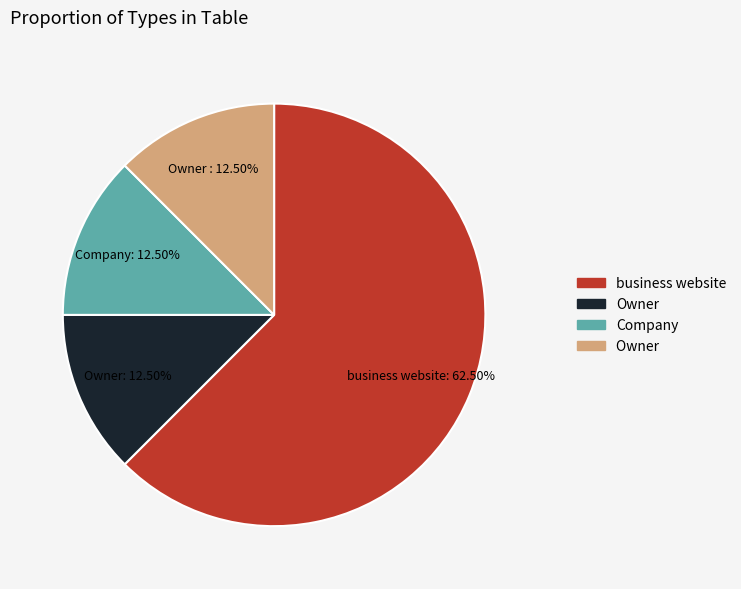

How many slices are in this pie chart?

4